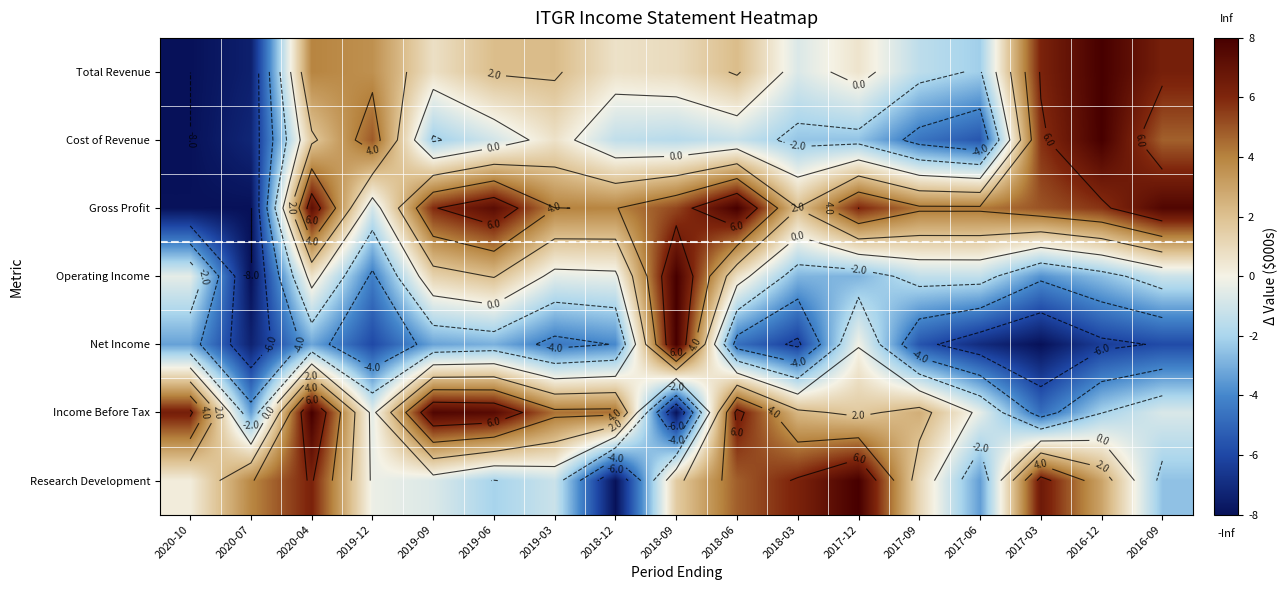

Which series has the widest spread of values?

Total Revenue